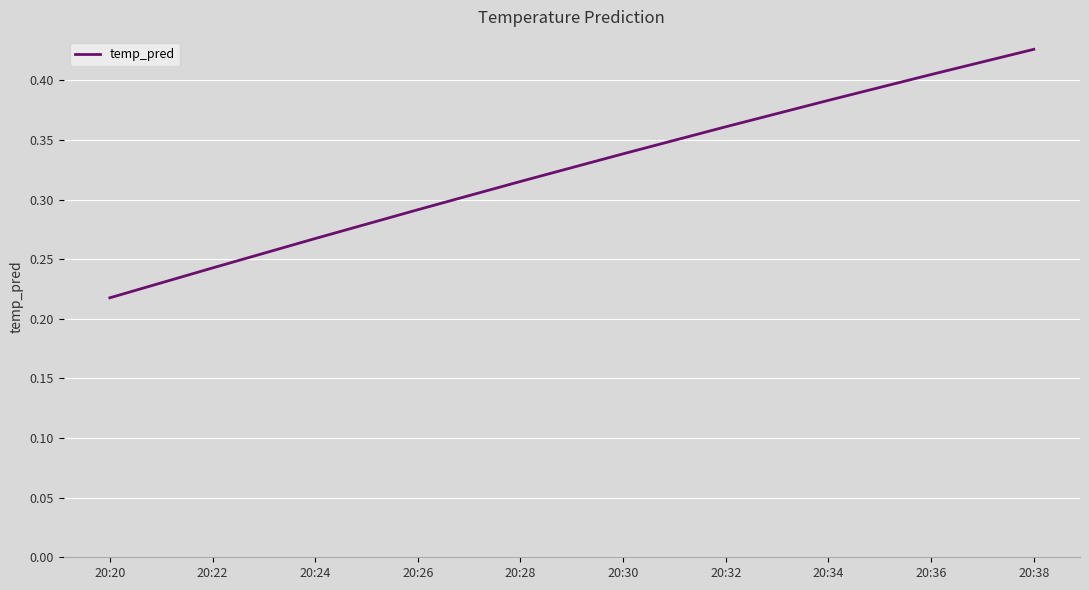

Is it true that the value at 20:36 is 0.1?

False